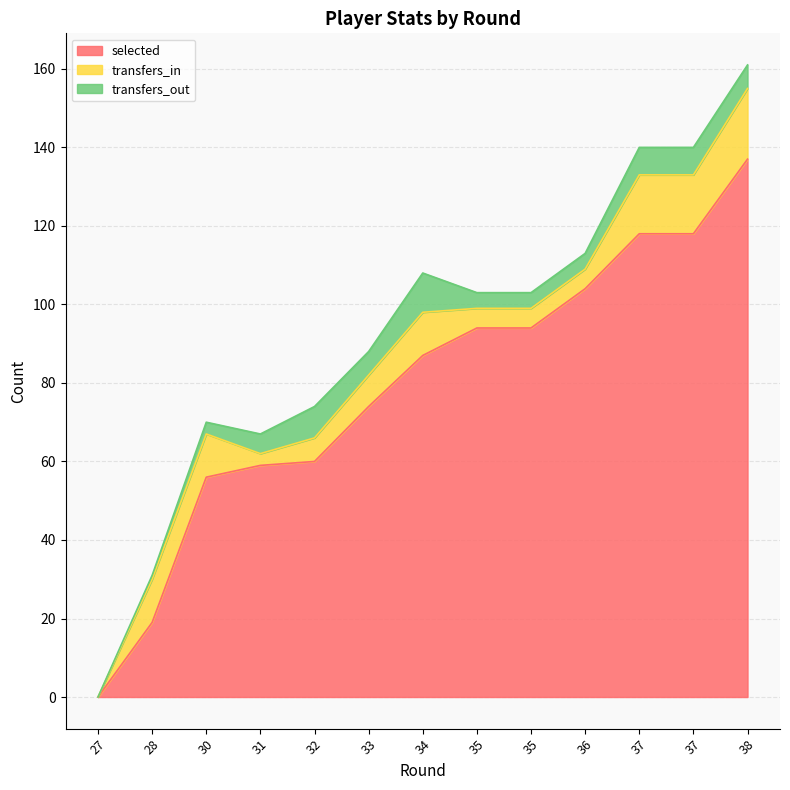

Between 27 and 35, which is larger?

35